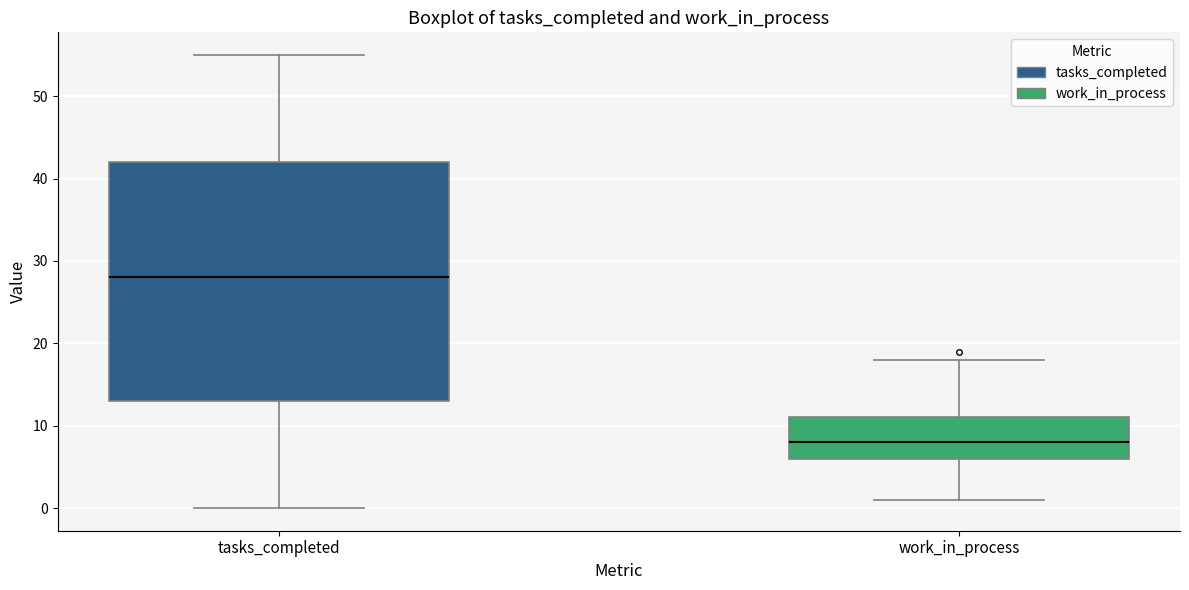

Reading left to right, read every box against the y-axis: the position of its median line, the range the box covers, and the ends of its whiskers. The values are not printed on the chart, so give them approximately, as read against the axis.

tasks_completed: median 28, box 13 to 42, whiskers 0 to 55
work_in_process: median 8, box 6 to 11, whiskers 1 to 18